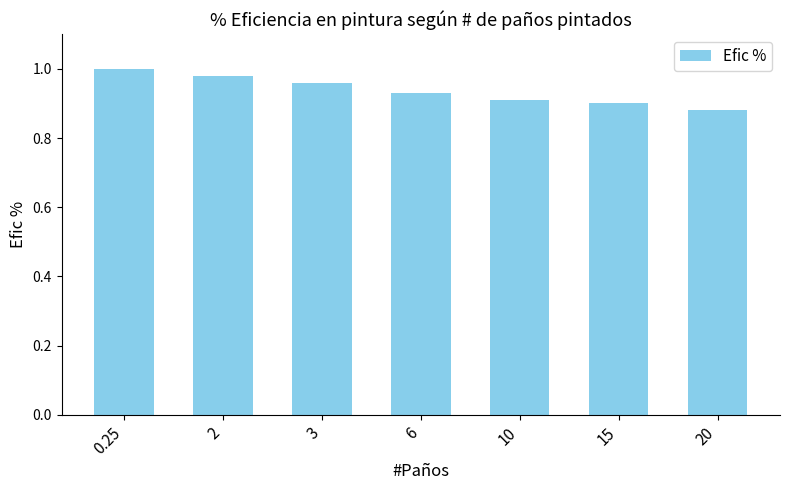

How many values are between 0 and 1?

7